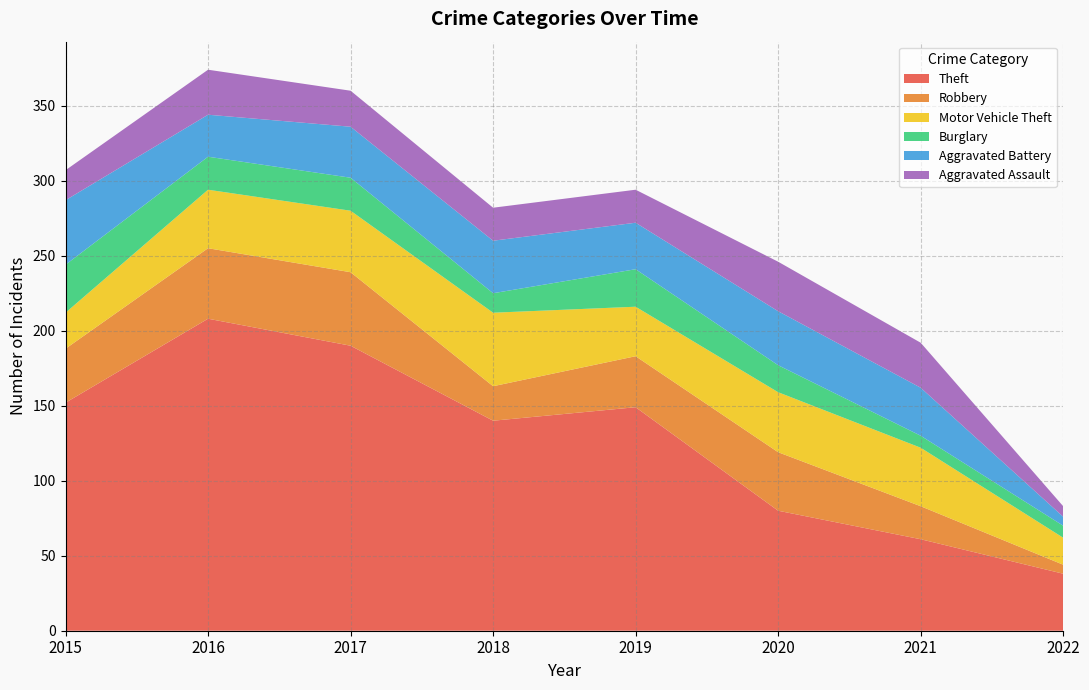

Reading right to left, extract all data points from this chart.

Theft: 2022=38	2021=61	2020=80	2019=149	2018=140	2017=190	2016=208	2015=152
Robbery: 2022=6	2021=22	2020=39	2019=34	2018=23	2017=49	2016=47	2015=36
Motor Vehicle Theft: 2022=18	2021=39	2020=40	2019=33	2018=49	2017=41	2016=39	2015=24
Burglary: 2022=8	2021=8	2020=18	2019=25	2018=13	2017=22	2016=22	2015=32
Aggravated Battery: 2022=6	2021=32	2020=36	2019=31	2018=35	2017=34	2016=28	2015=43
Aggravated Assault: 2022=7	2021=30	2020=33	2019=22	2018=22	2017=24	2016=30	2015=20